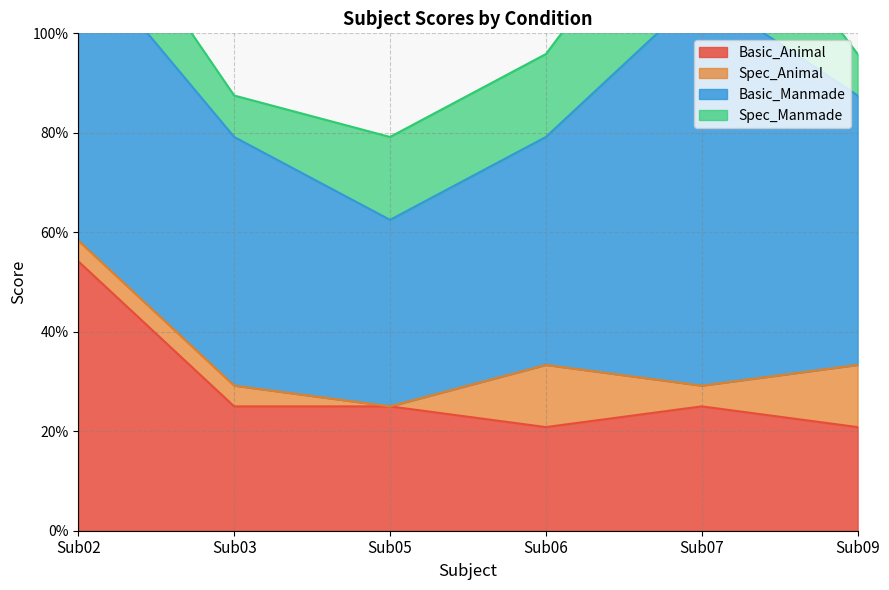

What are all the series names shown in the legend?

Basic_Animal, Spec_Animal, Basic_Manmade, Spec_Manmade